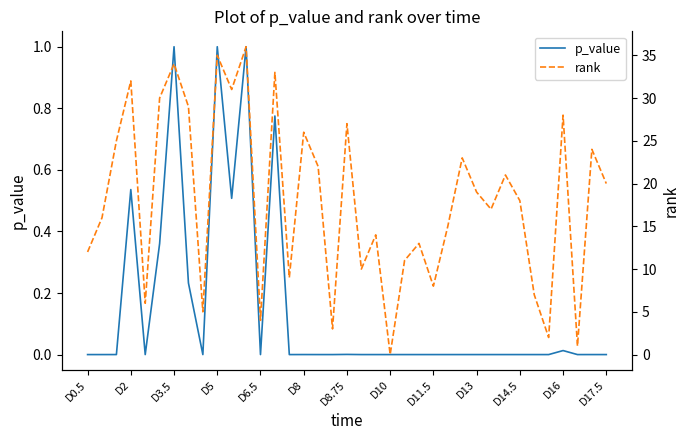

What is the average value of the p_value series?

0.1